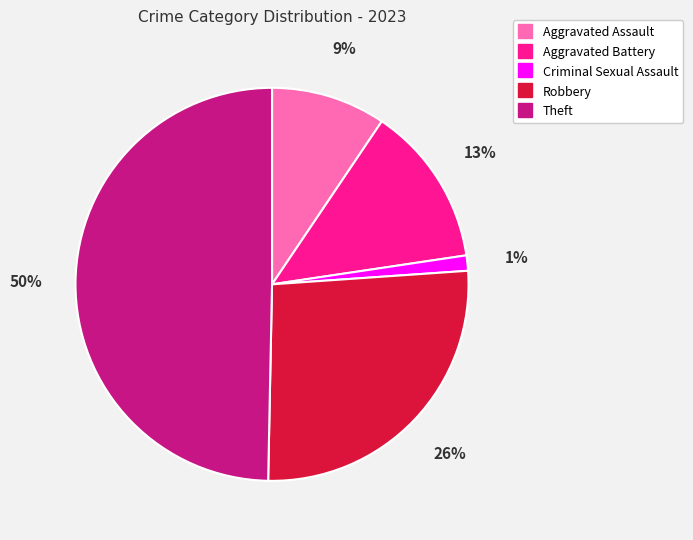

Count the number of slices in the pie.

5